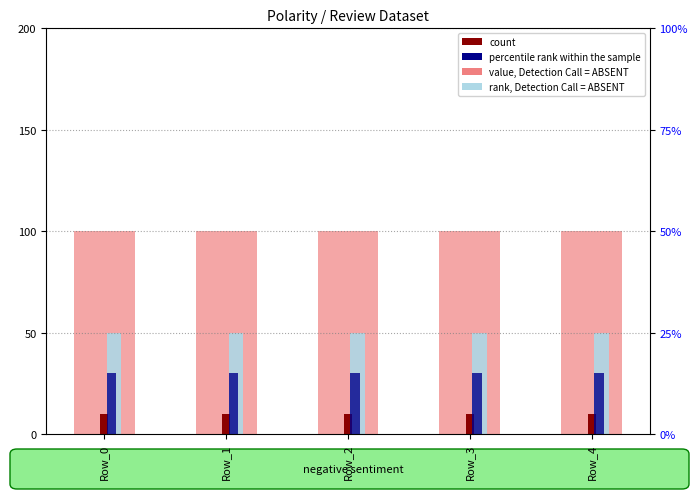

Does the chart contain any negative values?

No